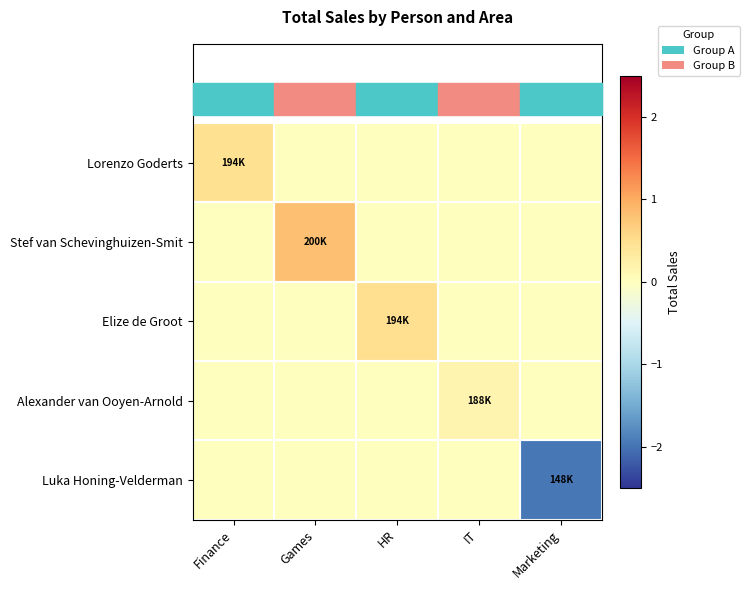

Reading right to left, transcribe all the data shown in this chart.

Lorenzo Goderts: Marketing=0.0	IT=0.0	HR=0.0	Games=0.0	Finance=0.5
Stef van Schevinghuizen-Smit: Marketing=0.0	IT=0.0	HR=0.0	Games=0.8	Finance=0.0
Elize de Groot: Marketing=0.0	IT=0.0	HR=0.5	Games=0.0	Finance=0.0
Alexander van Ooyen-Arnold: Marketing=0.0	IT=0.2	HR=0.0	Games=0.0	Finance=0.0
Luka Honing-Velderman: Marketing=-2.0	IT=0.0	HR=0.0	Games=0.0	Finance=0.0